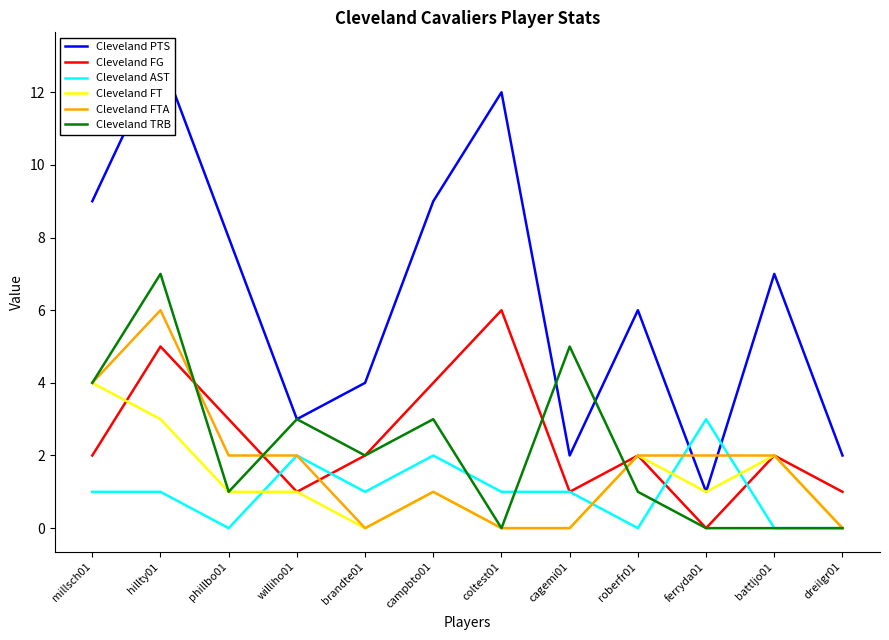

Rank the series at brandte01 from highest to lowest value.

Cleveland PTS, Cleveland FG, Cleveland TRB, Cleveland AST, Cleveland FT, Cleveland FTA